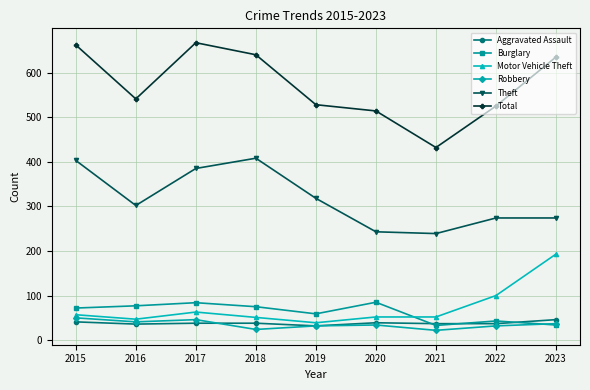

What is the sum of the Aggravated Assault values at 2016 and 2019?

68